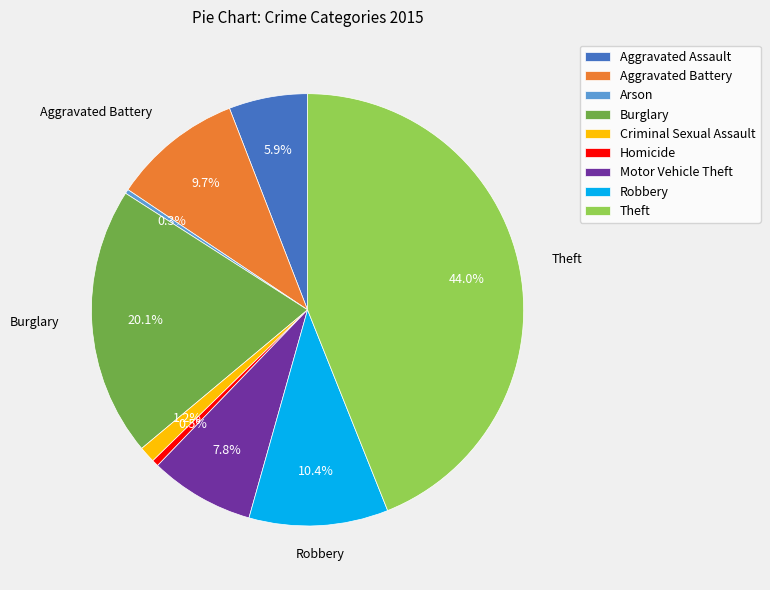

What portion of the pie excludes Homicide?

99.5%